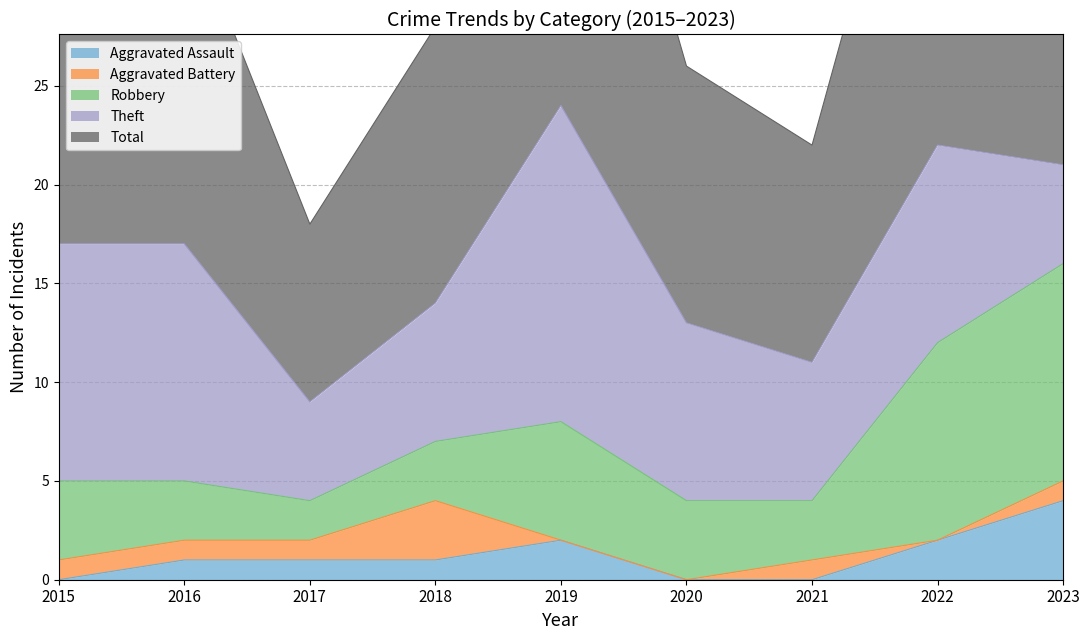

Is it true that Robbery equals 5 at 2021?

False